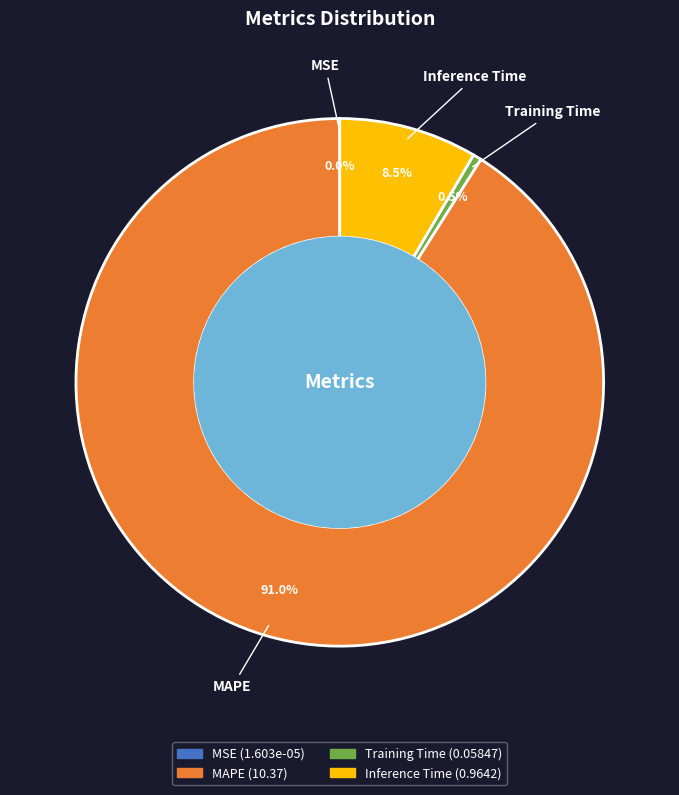

Which category has the biggest portion of the pie?

MAPE